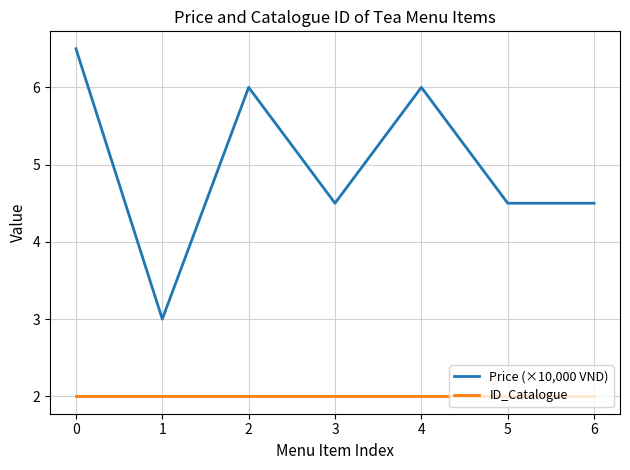

List the series in order of their overall mean, lowest first.

ID_Catalogue, Price (×10,000 VND)